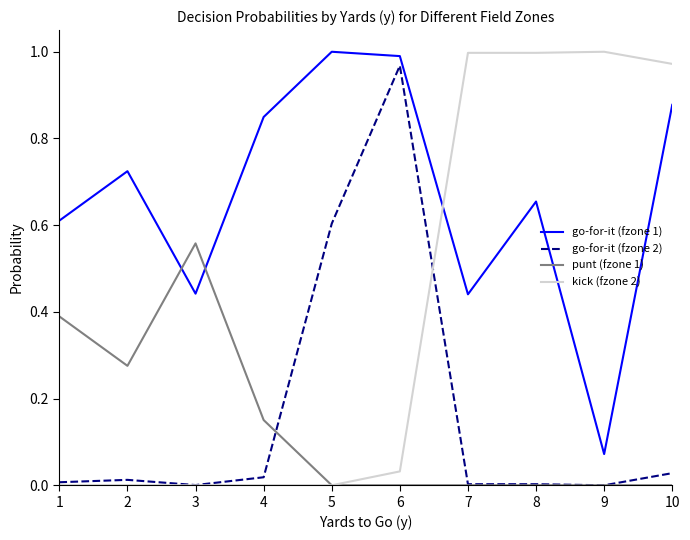

Is this an area chart (filled region under the line)?

No